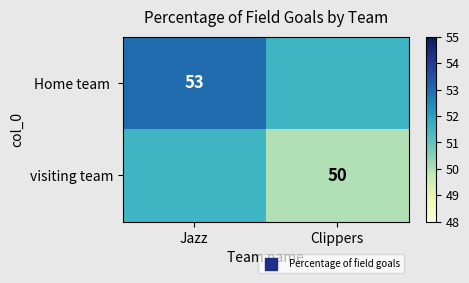

What is the minimum value shown in the chart?

50.0